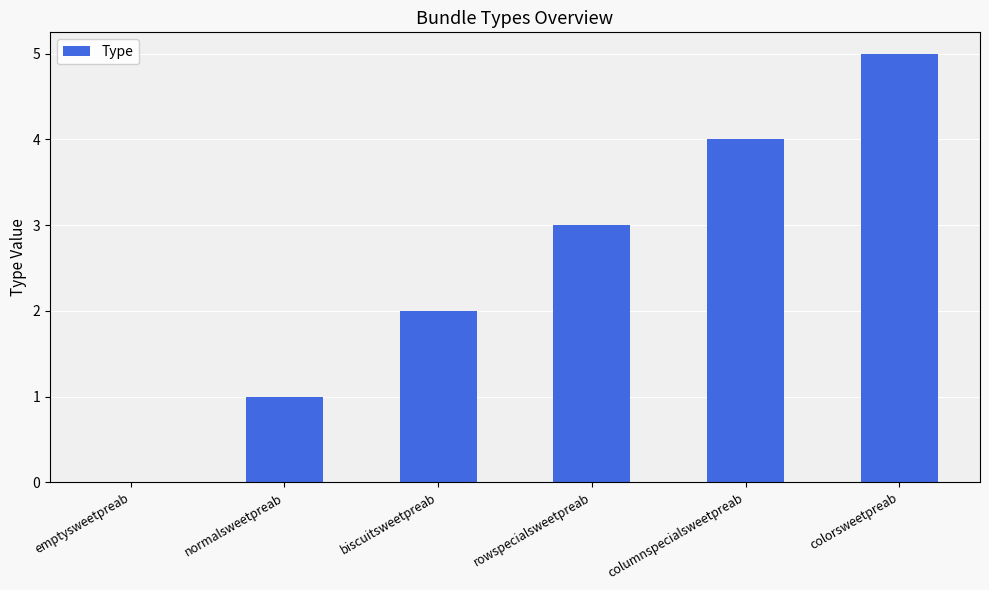

The chart shows a value of 1 at biscuitsweetpreab. True or false?

False